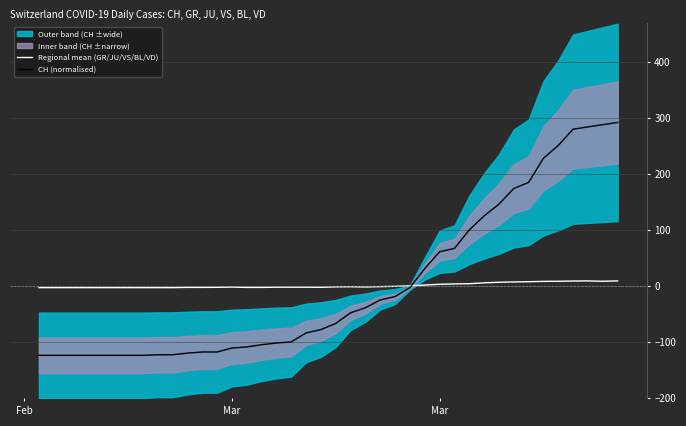

Does the chart display data point markers on the line(s)?

No